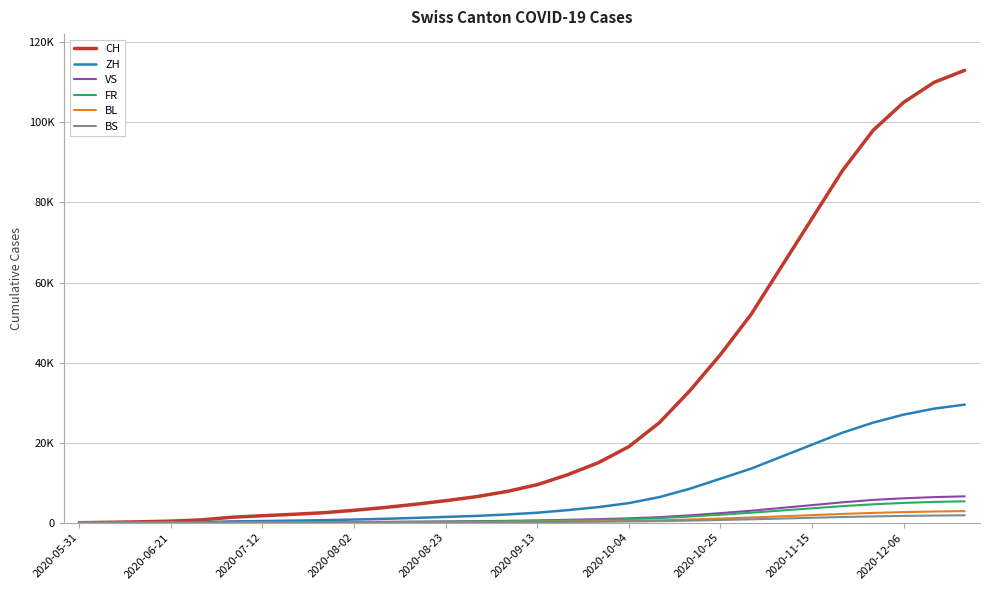

Does the chart display data point markers on the line(s)?

No